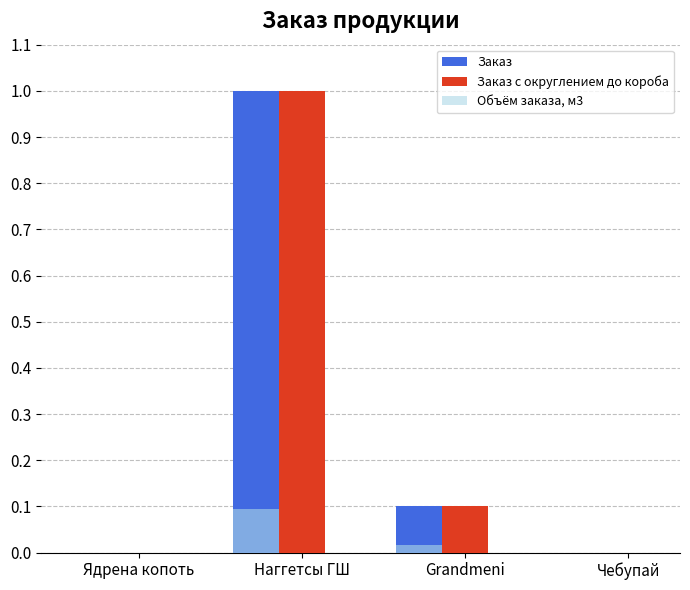

What is the average value of the Заказ с округлением до короба series?

0.3